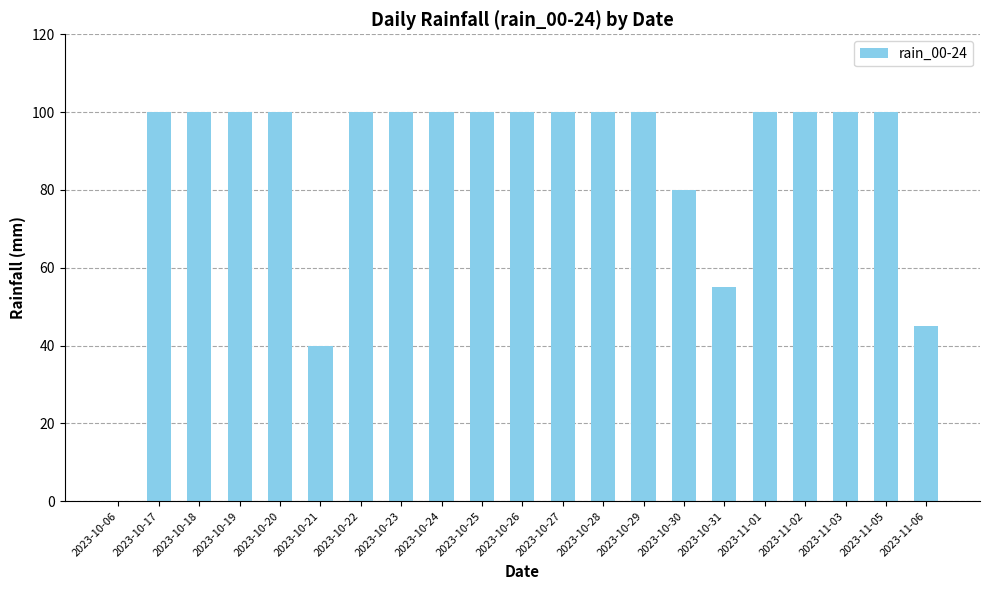

What is the sum of all values?

1820